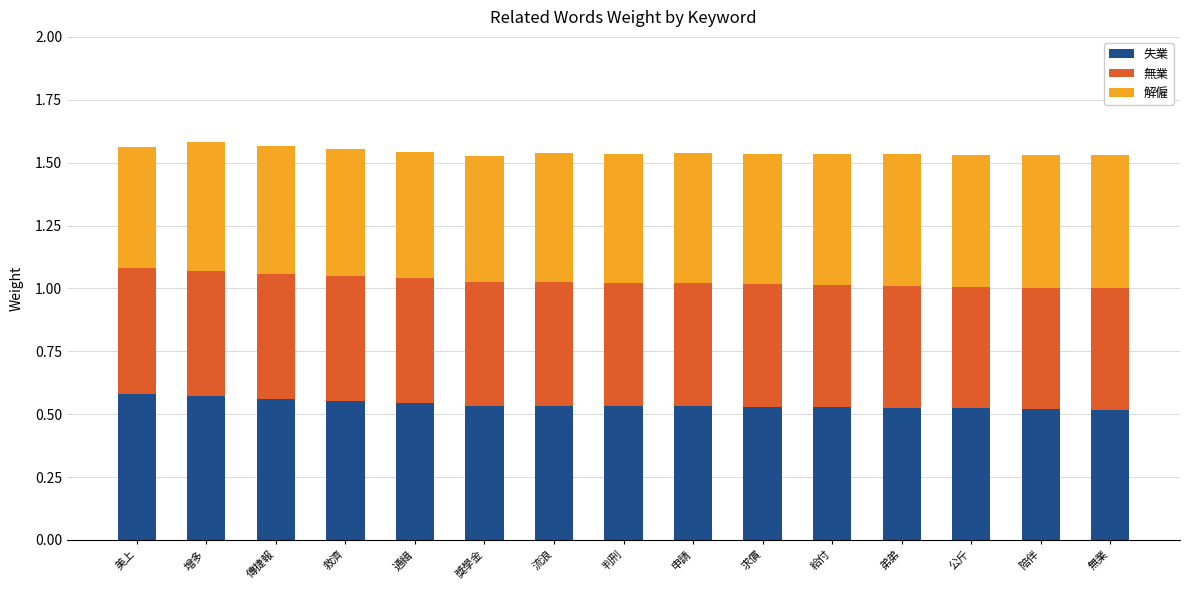

True or false: 失業 has a value of 0.7 at 申請.

False